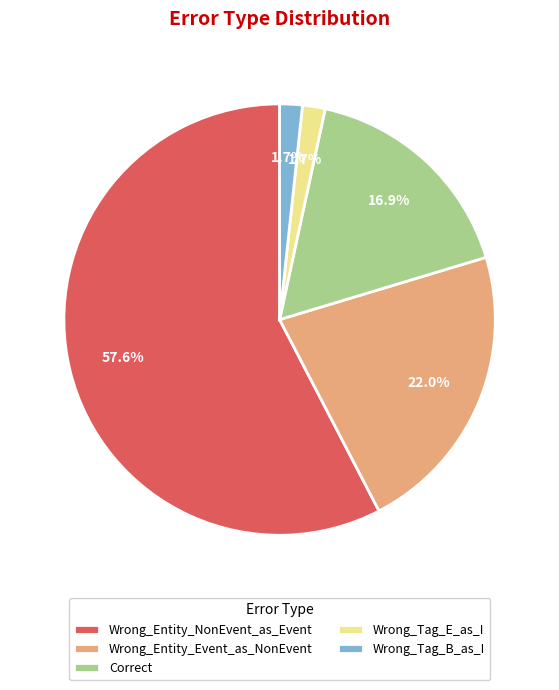

Is there any slice that represents more than half of the pie?

Yes